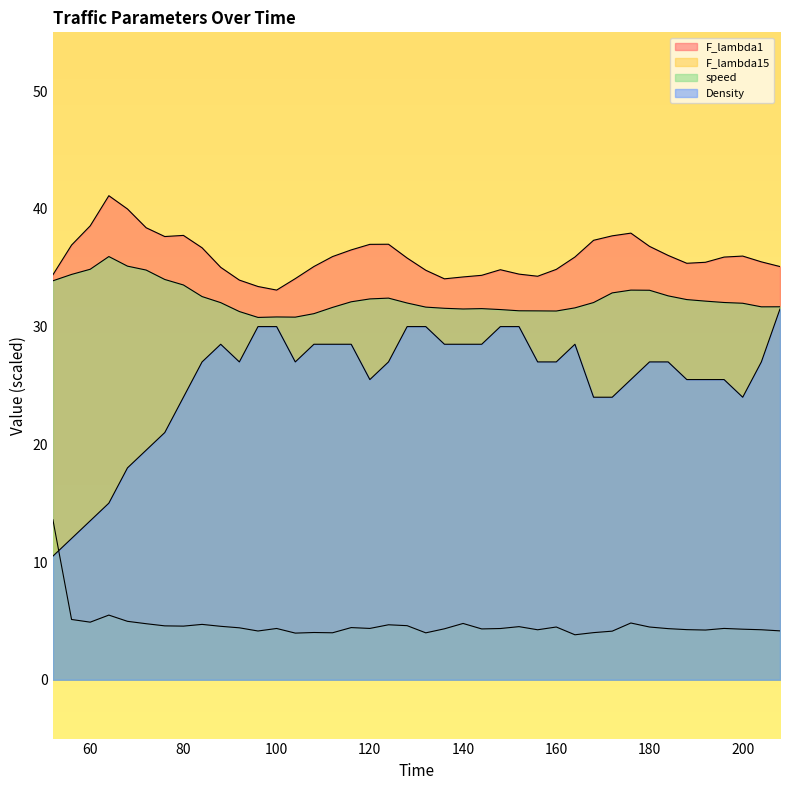

What is the maximum value shown in the chart?

41.1